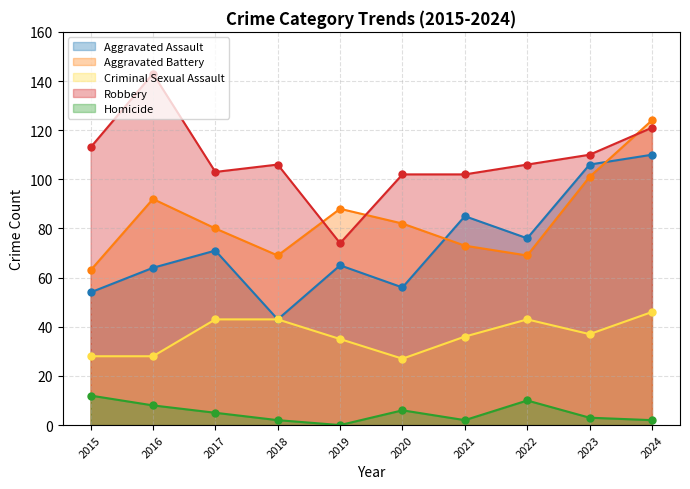

What is the value of the Aggravated Battery point at the 1st from the left?

63